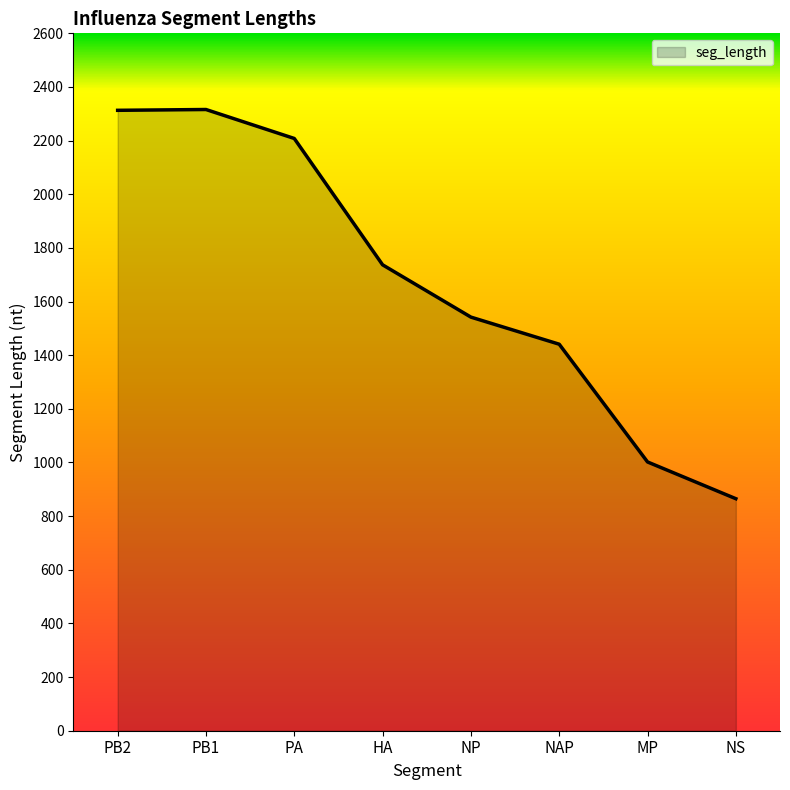

What value does the data have at MP?

1002